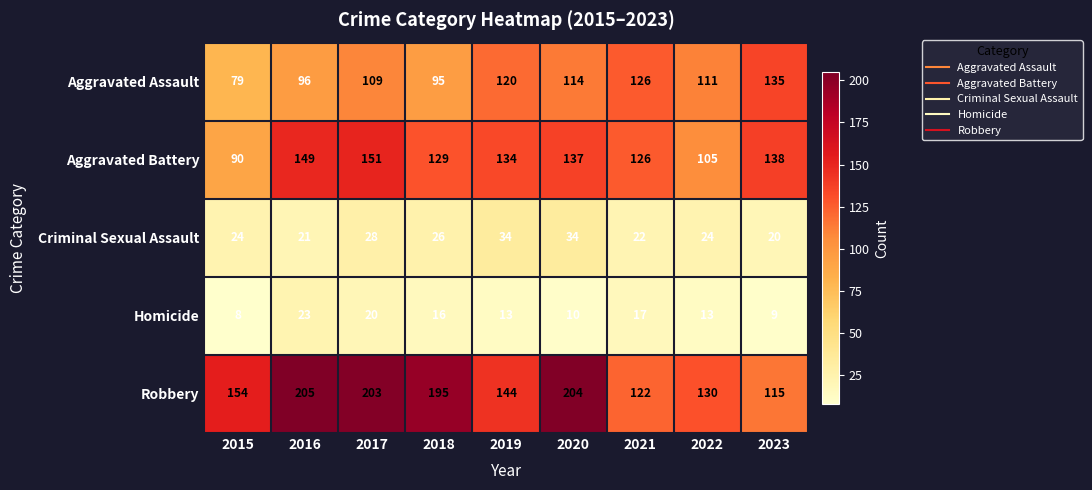

At which category is the sum across all series the highest?

2017